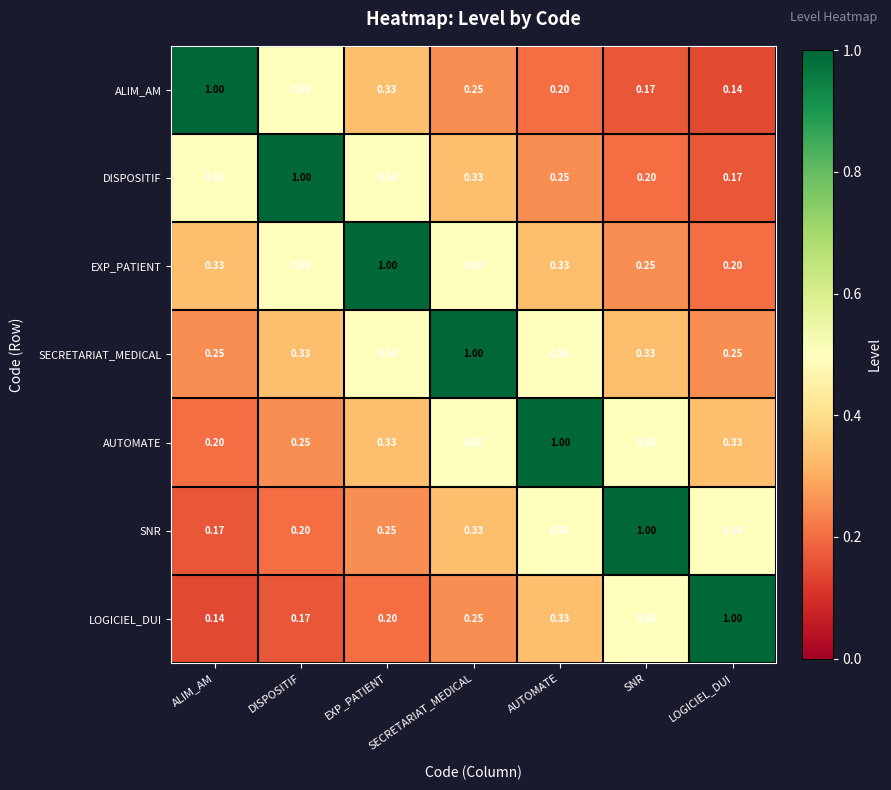

Where is EXP_PATIENT nearest to the value 0?

LOGICIEL_DUI